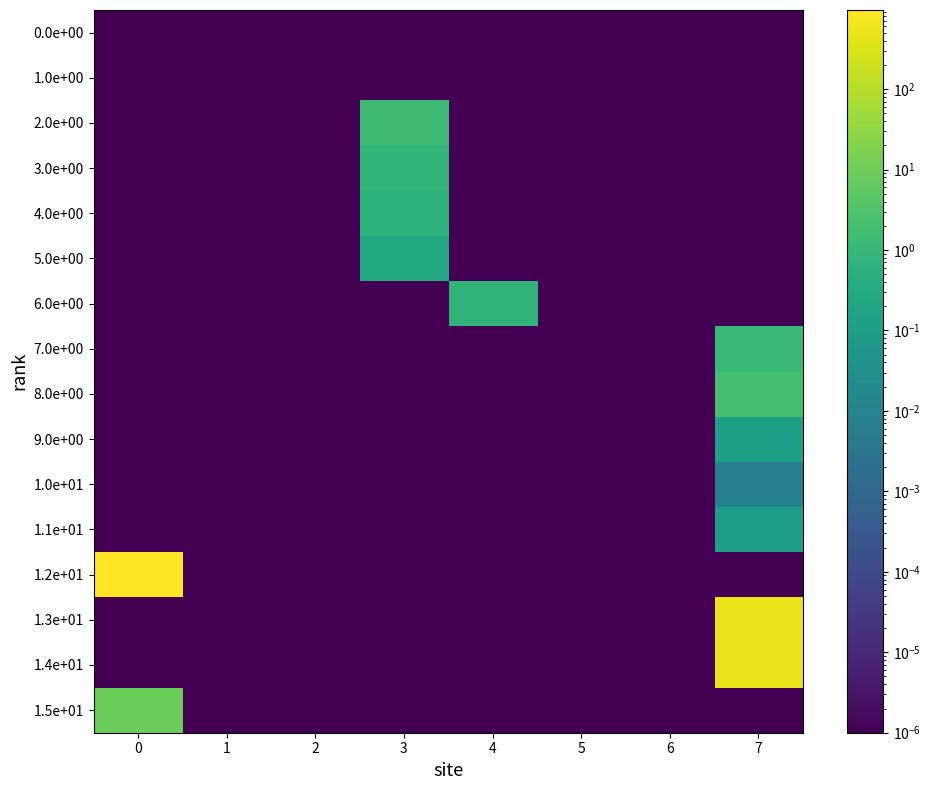

Rank the series by their maximum value, from lowest to highest.

0.0e+00, 1.0e+00, 1.0e+01, 1.1e+01, 9.0e+00, 5.0e+00, 4.0e+00, 3.0e+00, 6.0e+00, 7.0e+00, 2.0e+00, 8.0e+00, 1.5e+01, 1.4e+01, 1.3e+01, 1.2e+01